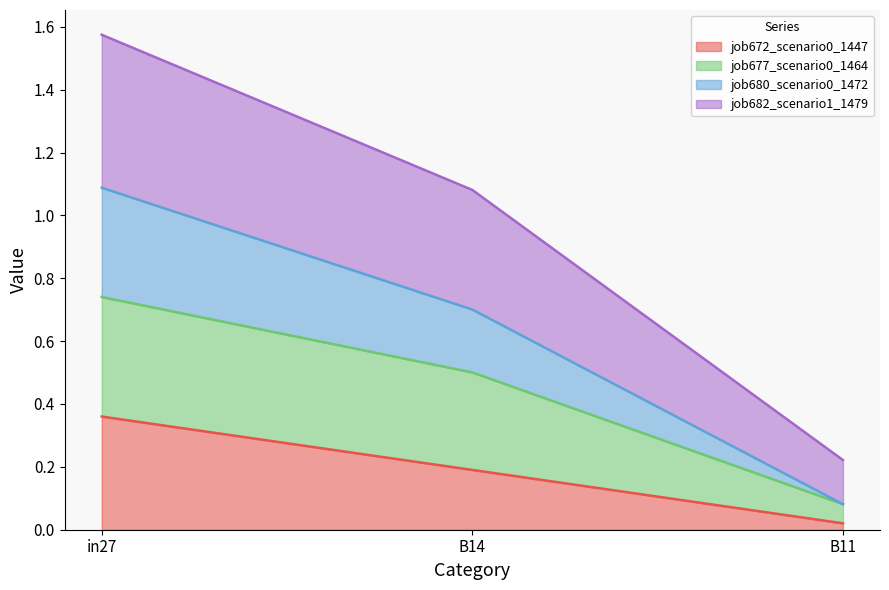

Reading right to left, what are all the values shown in this chart?

job672_scenario0_1447: B11=0.0	B14=0.2	in27=0.4
job677_scenario0_1464: B11=0.1	B14=0.5	in27=0.7
job680_scenario0_1472: B11=0.1	B14=0.7	in27=1.1
job682_scenario1_1479: B11=0.2	B14=1.1	in27=1.6